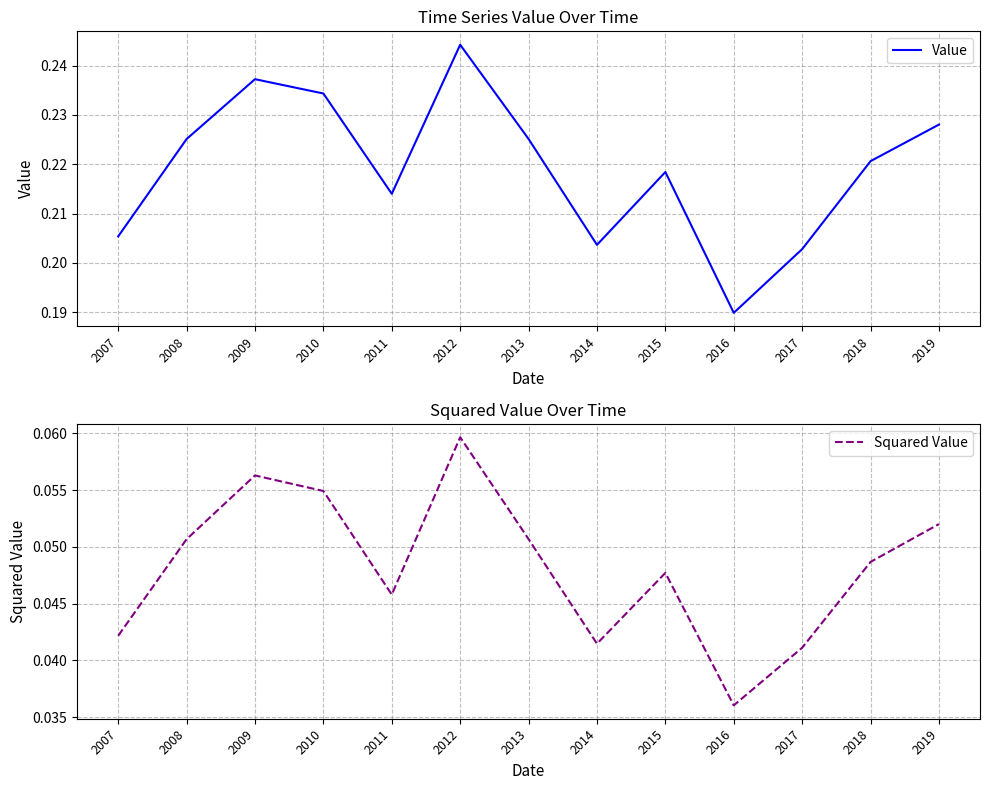

Which has a higher value, 2007 or 2015?

2015